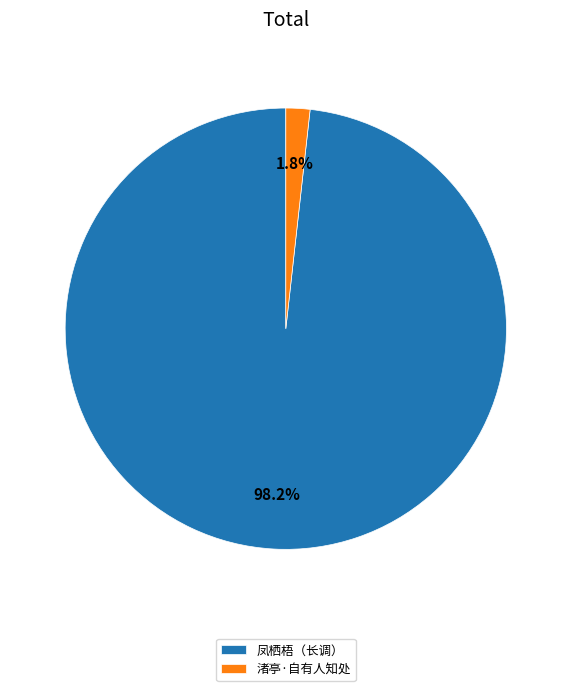

Rank the categories by value from lowest to highest.

渚亭·自有人知处, 凤栖梧（长调）